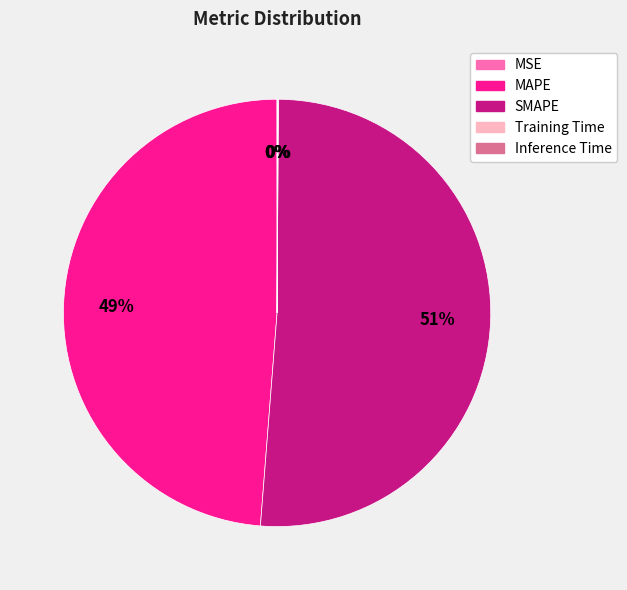

Which category accounts for the majority?

SMAPE